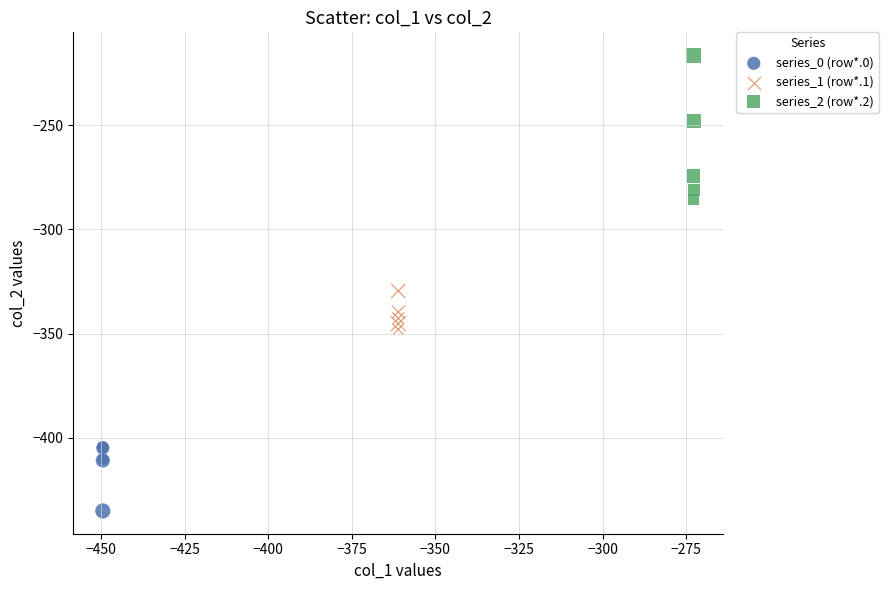

Which series contains the lowest Y value?

series_0 (row*.0)